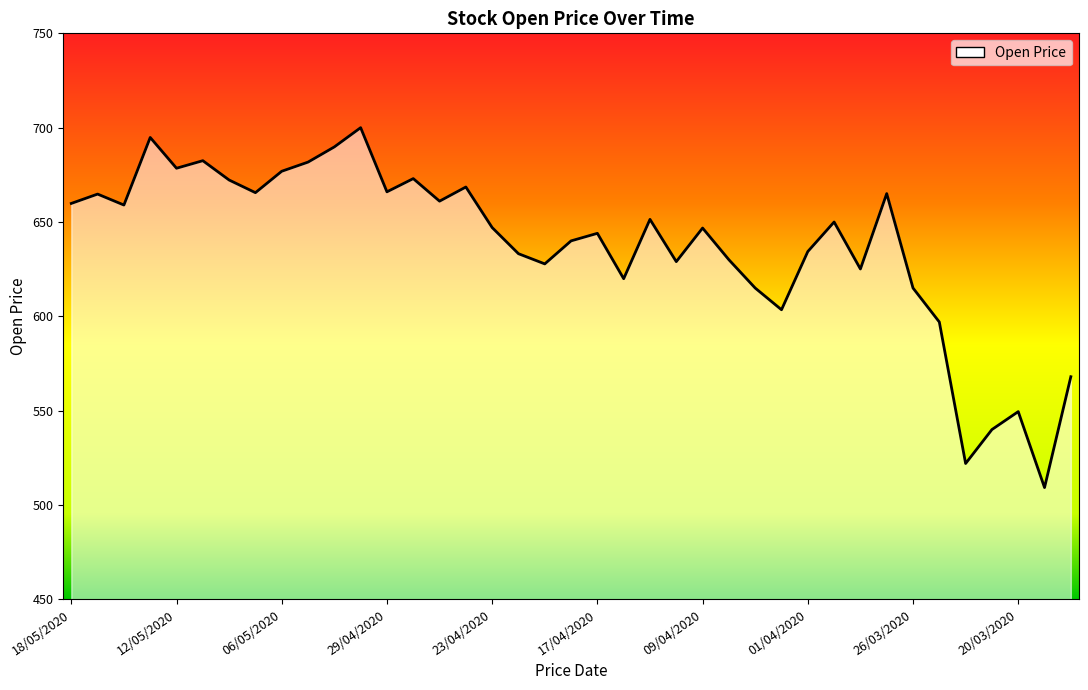

What is the maximum value shown in the chart?

700.0